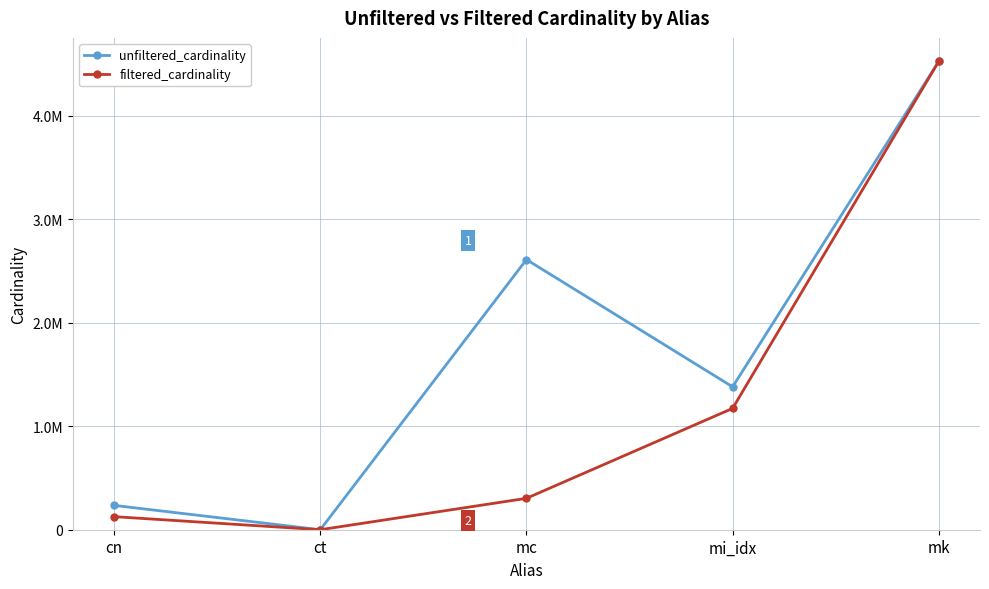

Is this an area chart (filled region under the line)?

No